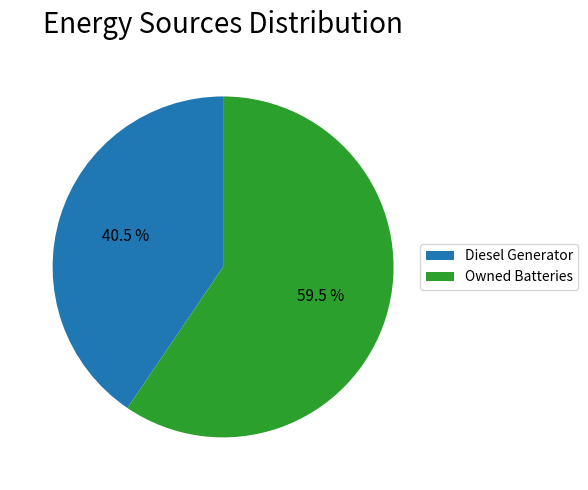

What is the ratio of the value at Diesel Generator to the value at Owned Batteries?

0.7